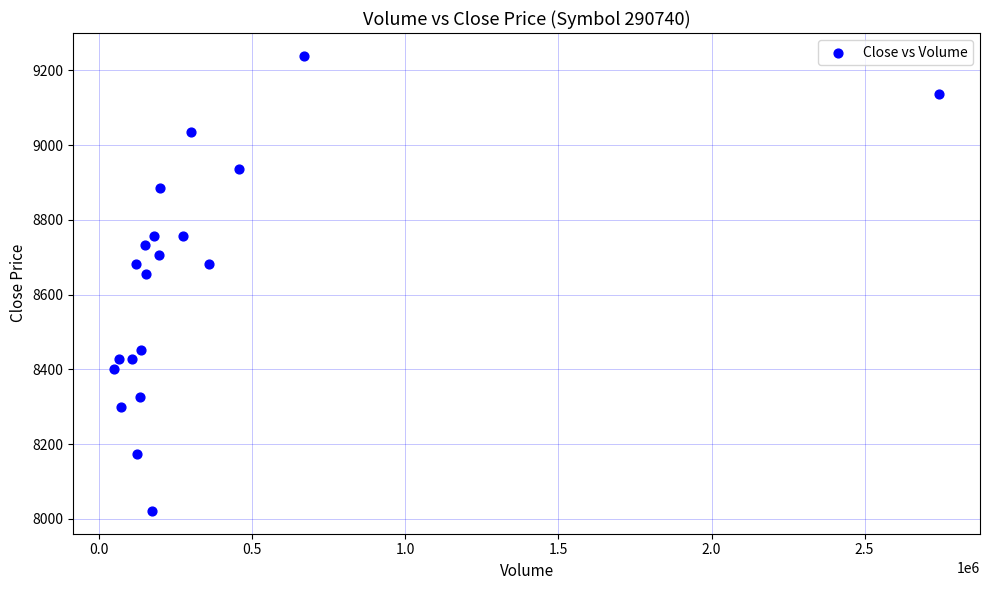

What is the range of X values (max minus min)?

2691913